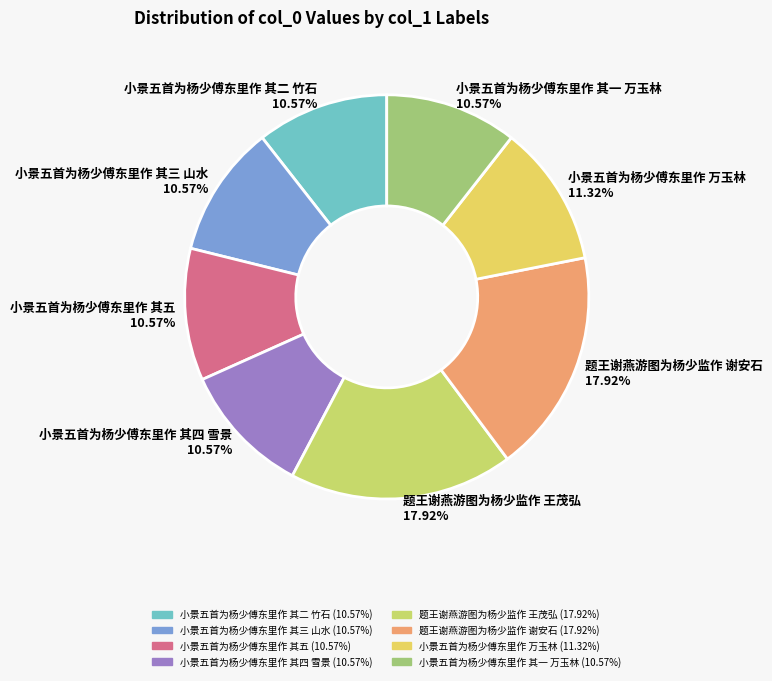

The 小景五首为杨少傅东里作 其三 山水 slice represents 1% of the pie. True or false?

False